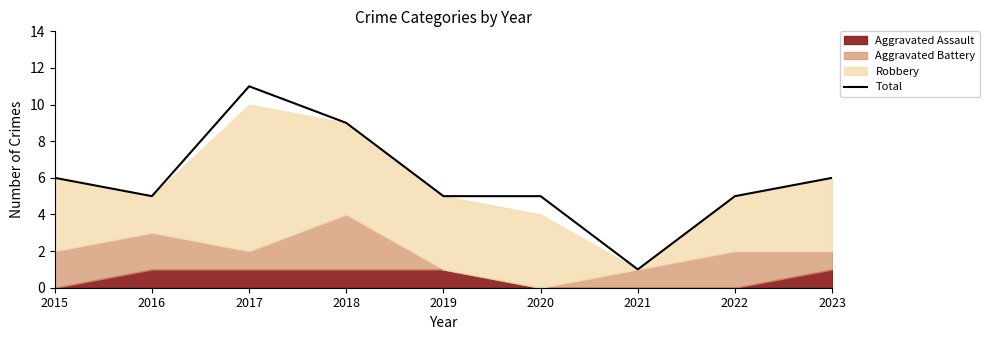

Between 2020 and 2016, which is larger?

2020